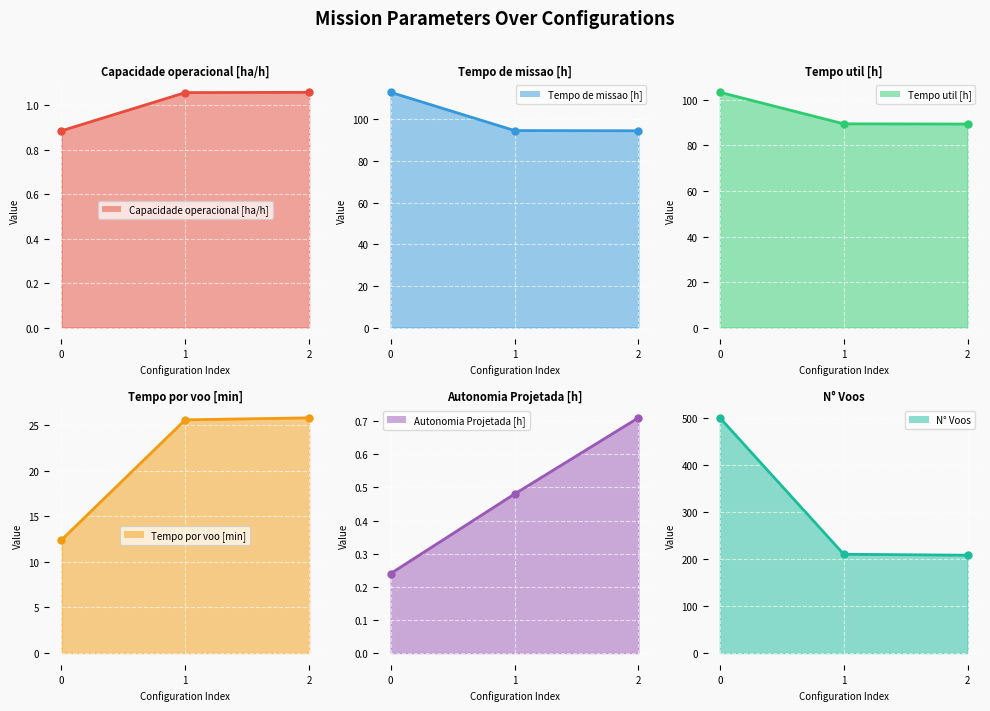

How many data points does each series have?

3